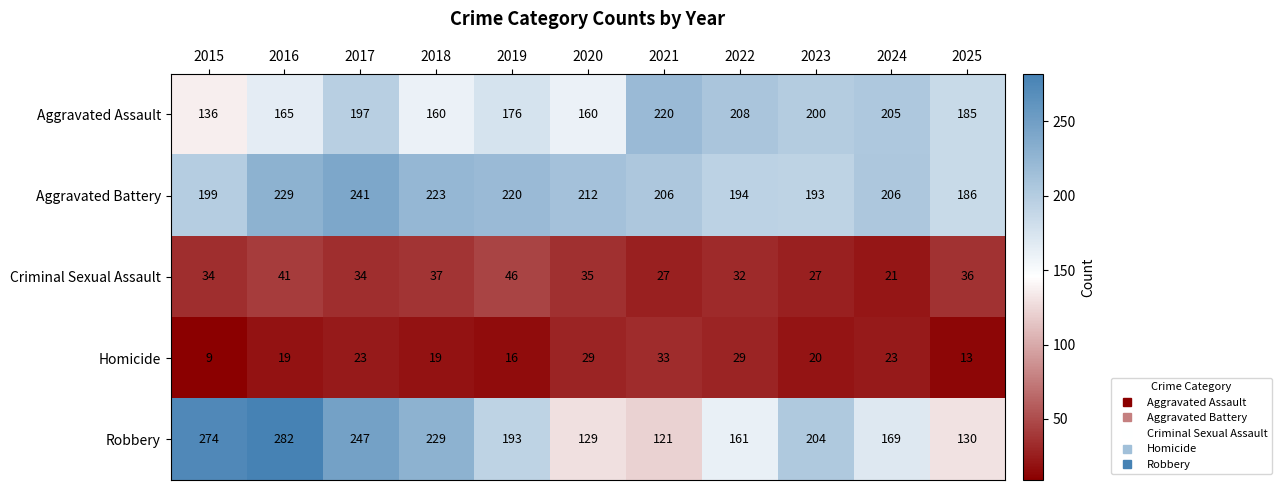

Rank the categories by Robbery value from lowest to highest.

2021, 2020, 2025, 2022, 2024, 2019, 2023, 2018, 2017, 2015, 2016